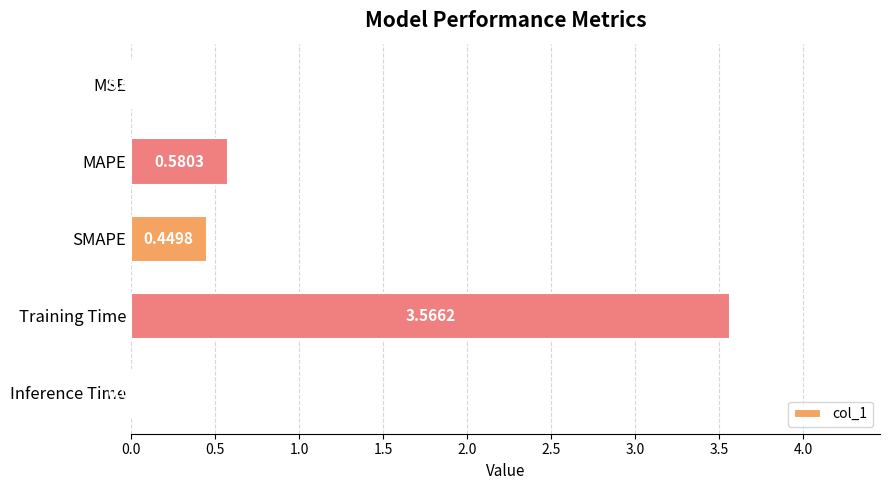

What is the sum of all values?

4.6